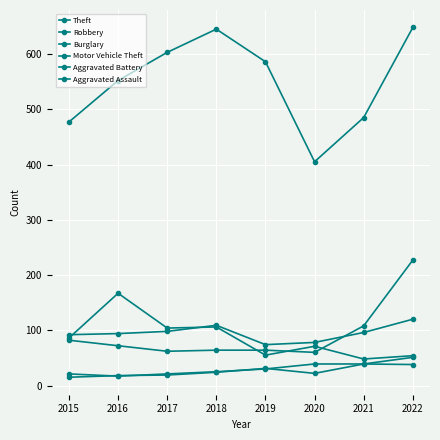

Count the number of categories in the chart.

8